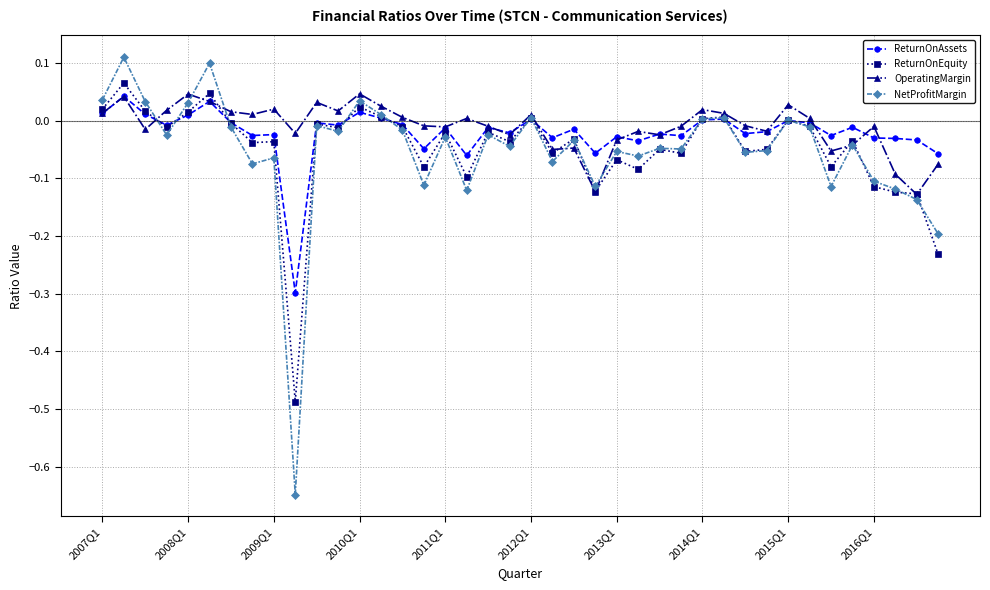

How many series are shown in this chart?

4